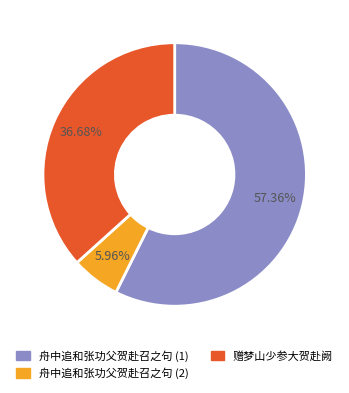

How many slices are in this pie chart?

3